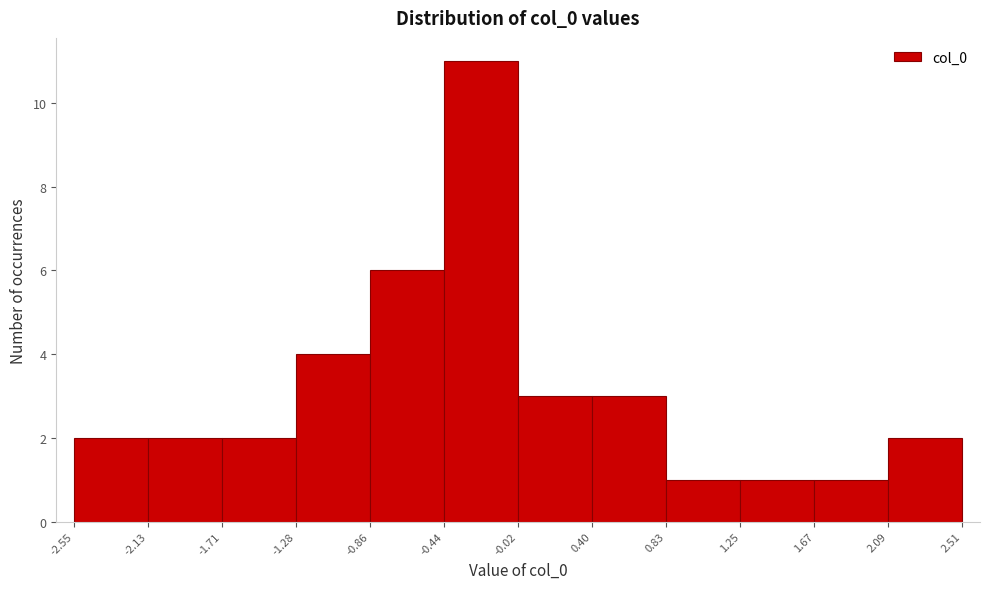

How tall is the bar that spans -1.71 to -1.28 on the x-axis? The values are not printed on the chart, so give them approximately, as read against the axis.

2